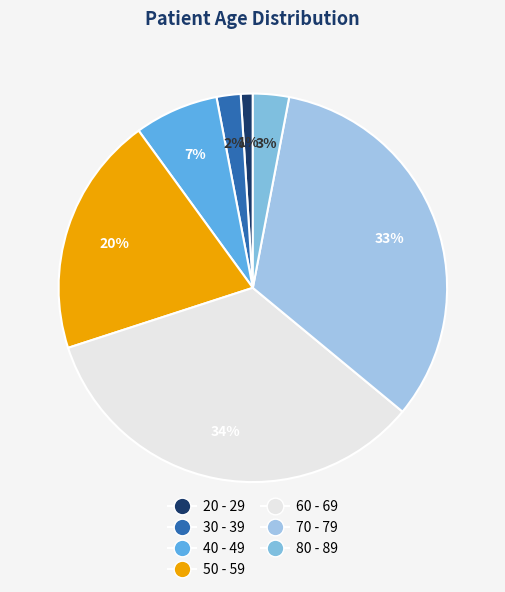

Which category has the biggest portion of the pie?

60 - 69